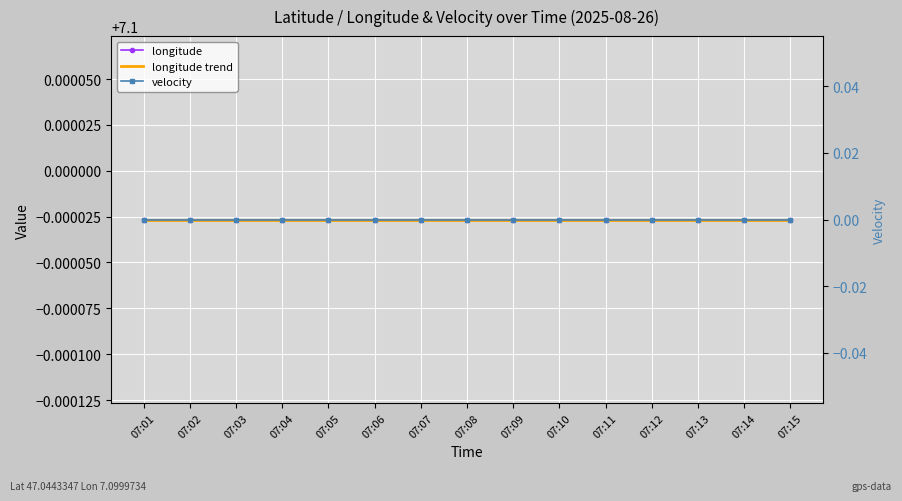

True or false: longitude trend and velocity intersect in this chart.

False